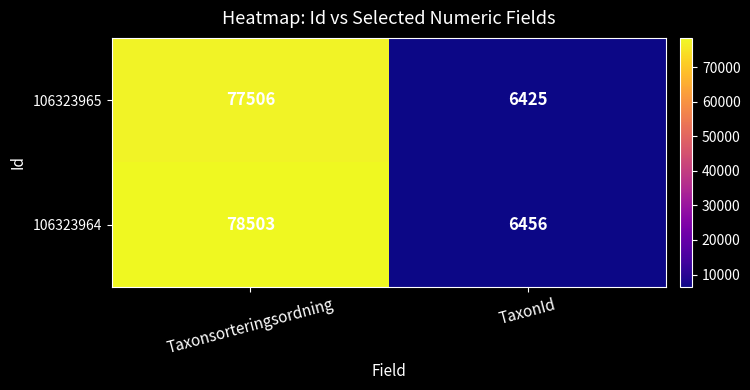

At which category is the sum across all series the highest?

Taxonsorteringsordning